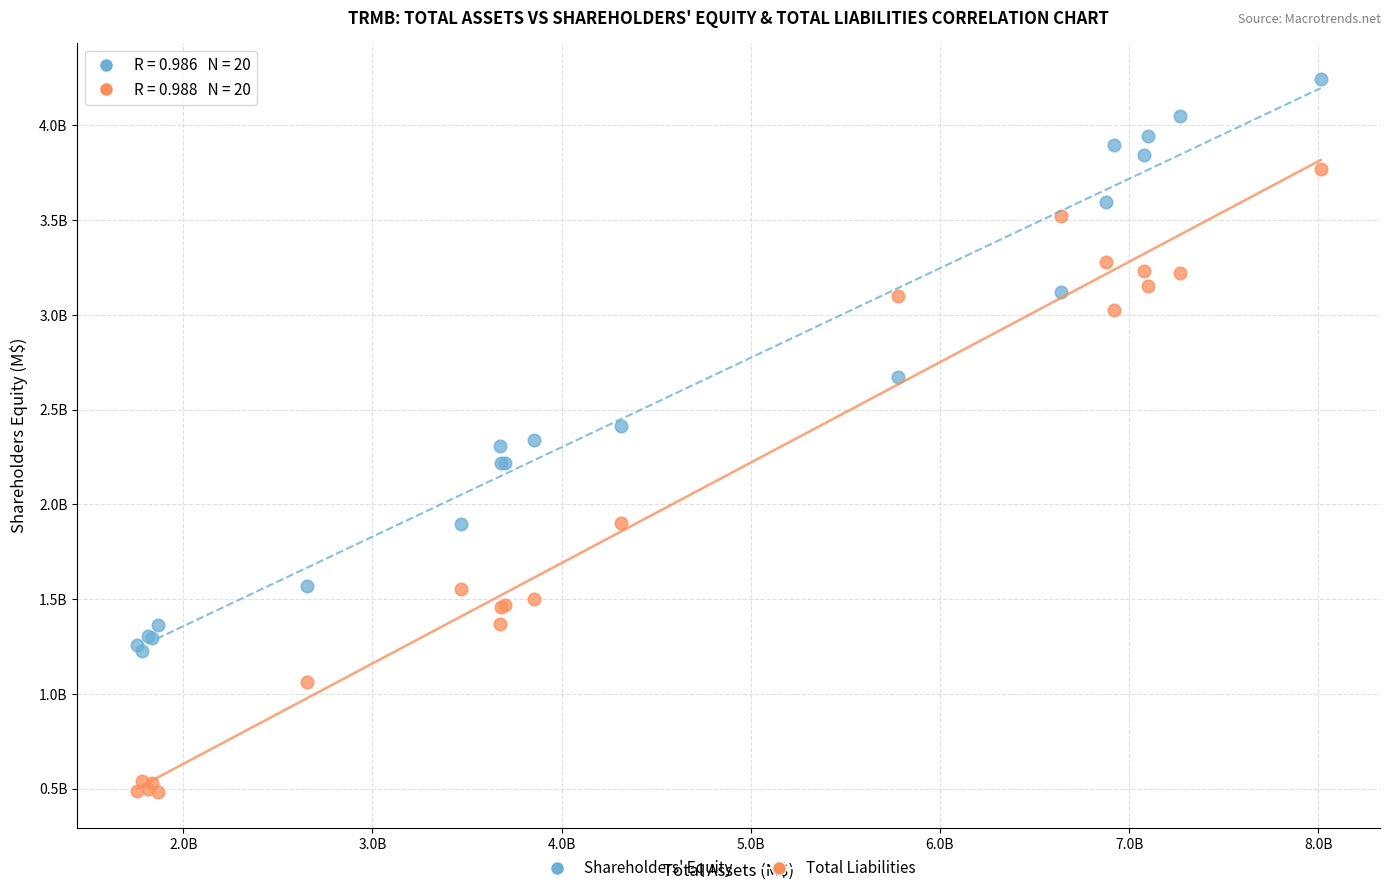

Which series contains the highest Y value?

Shareholders' Equity